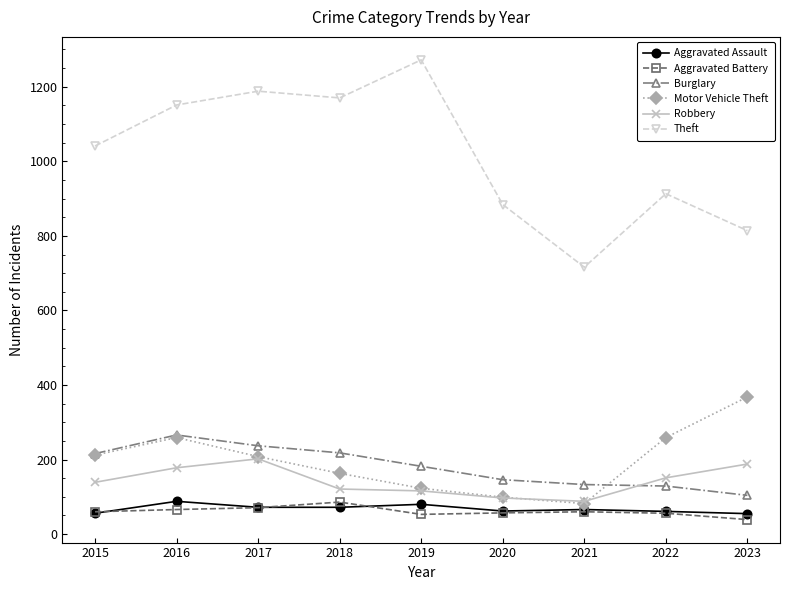

True or false: Robbery has more than 2 points higher than both neighbors.

False